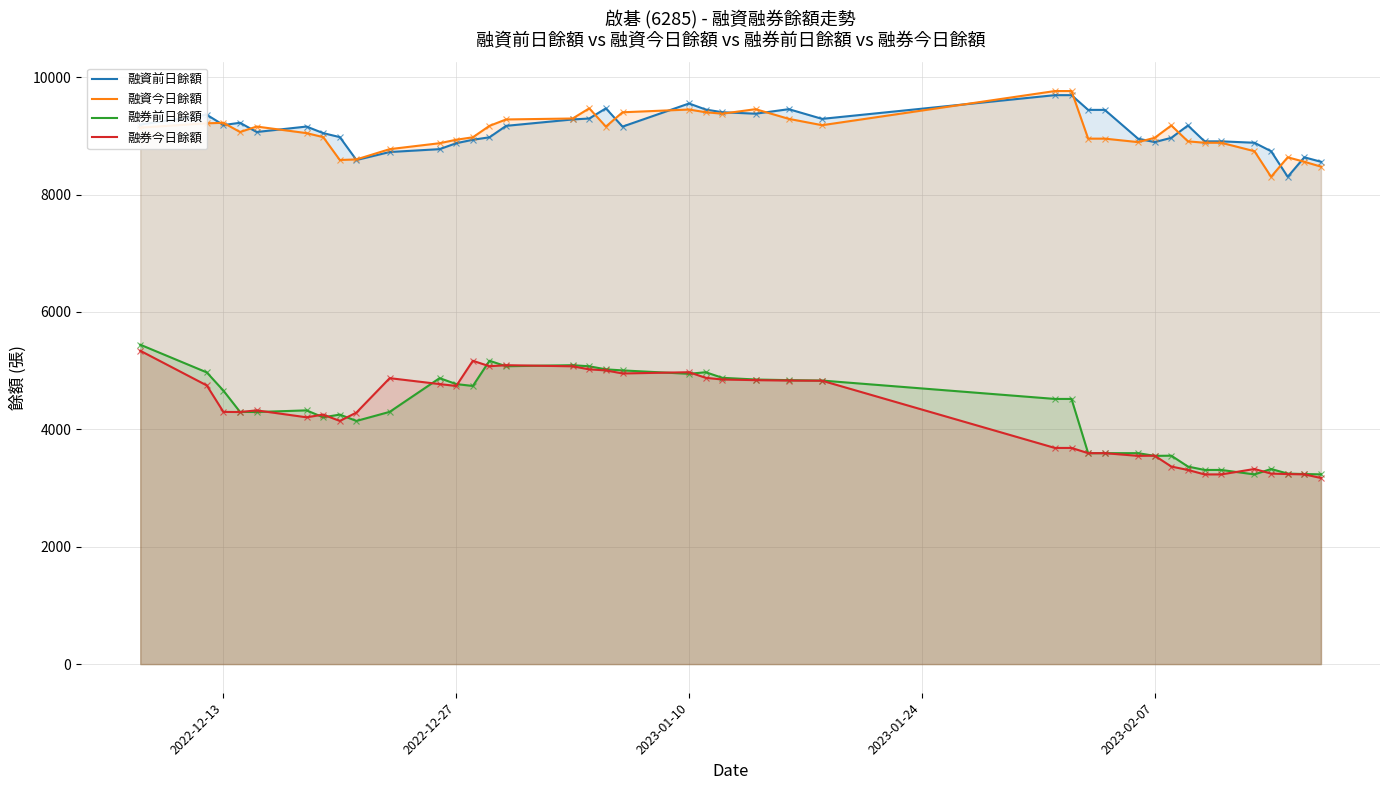

What is the lowest value of the 融券前日餘額 series?

3232